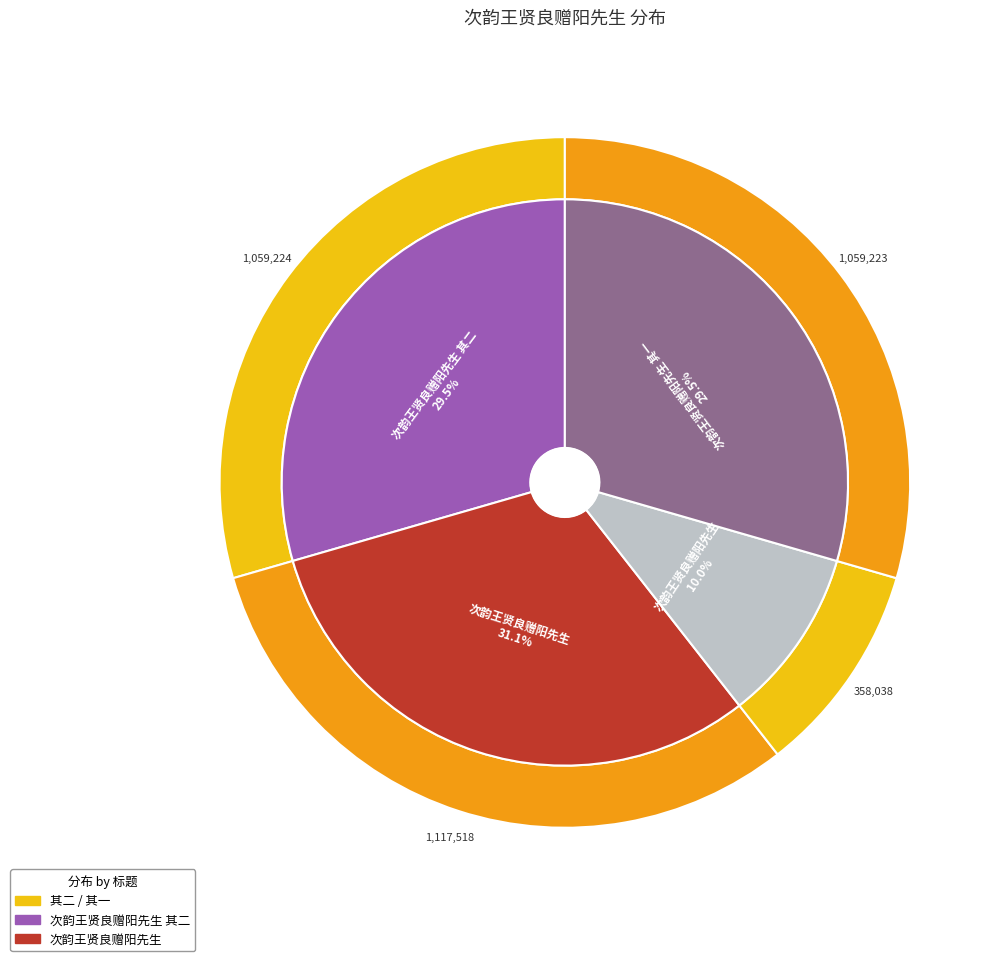

To the nearest percent, what portion does 次韵王贤良赠阳先生 represent?

31%